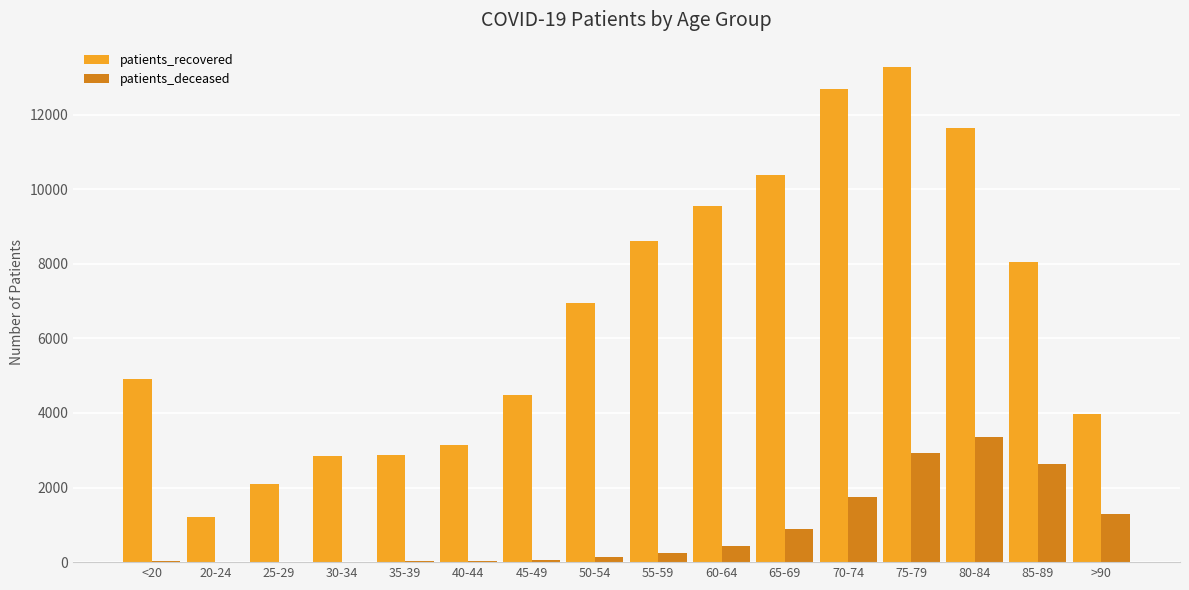

What is the total value across all series at 70-74?

14427